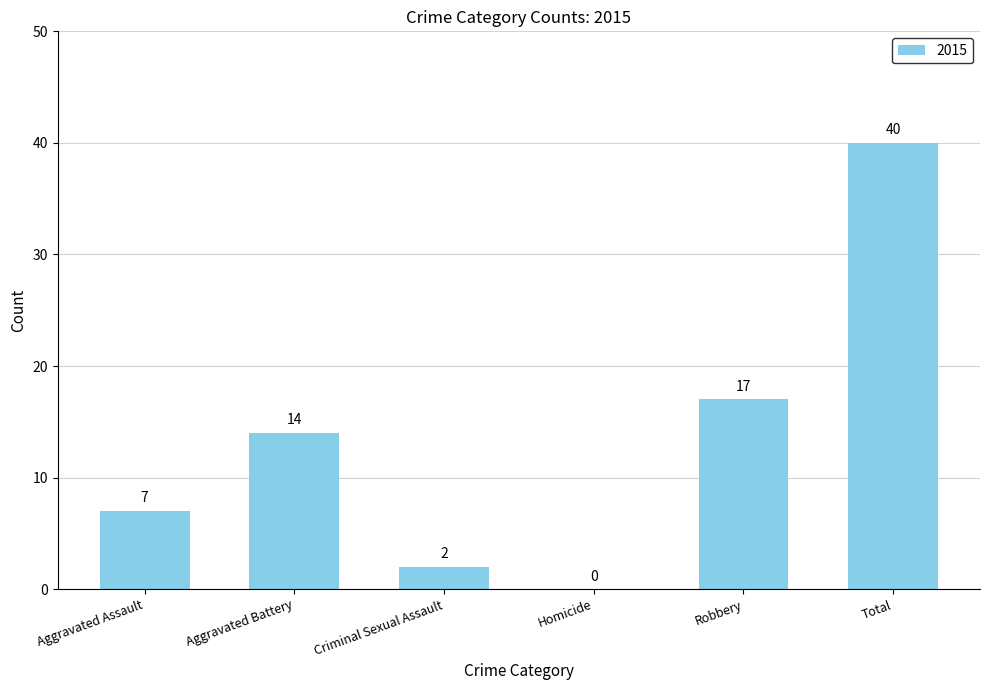

The chart shows a value of 11 at Aggravated Assault. True or false?

False